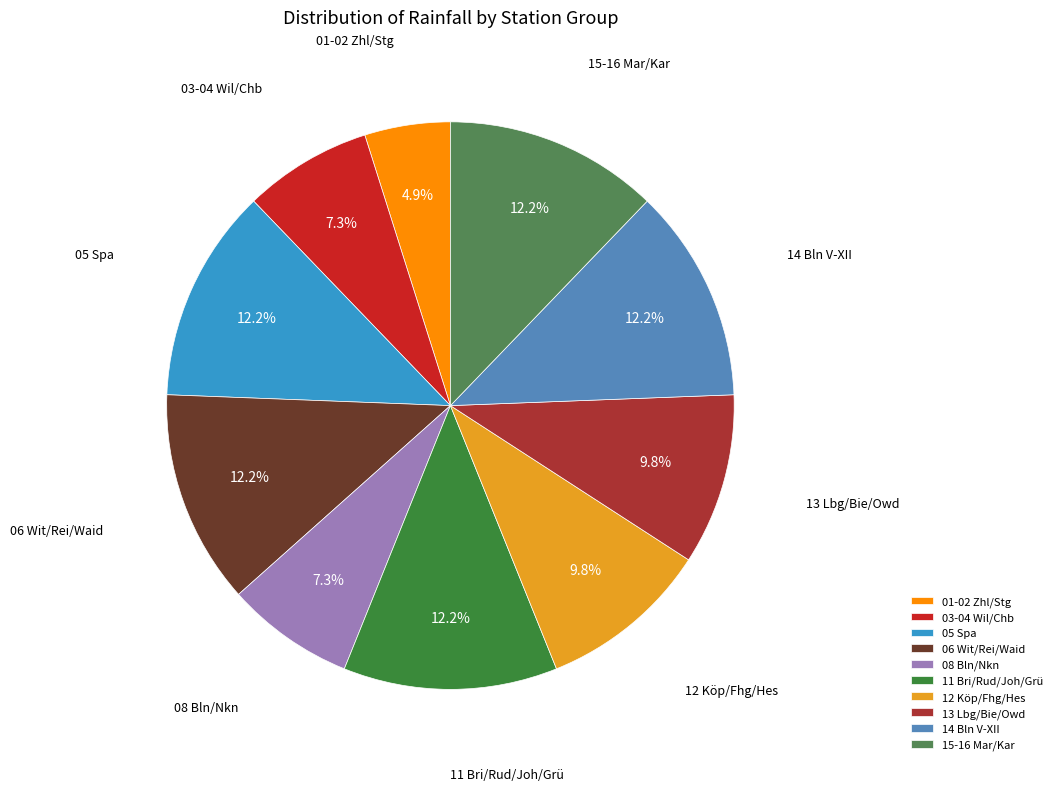

Between 14 Bln V-XII and 08 Bln/Nkn, which is larger?

14 Bln V-XII